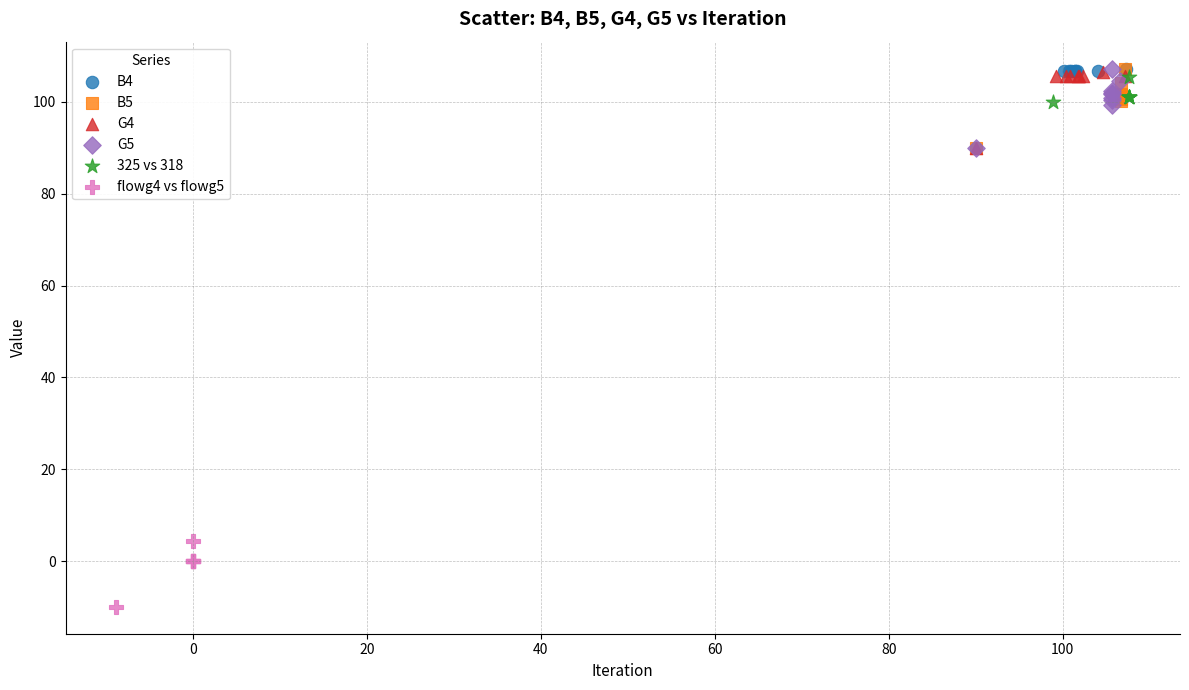

Which series reaches the minimum Y coordinate?

flowg4 vs flowg5